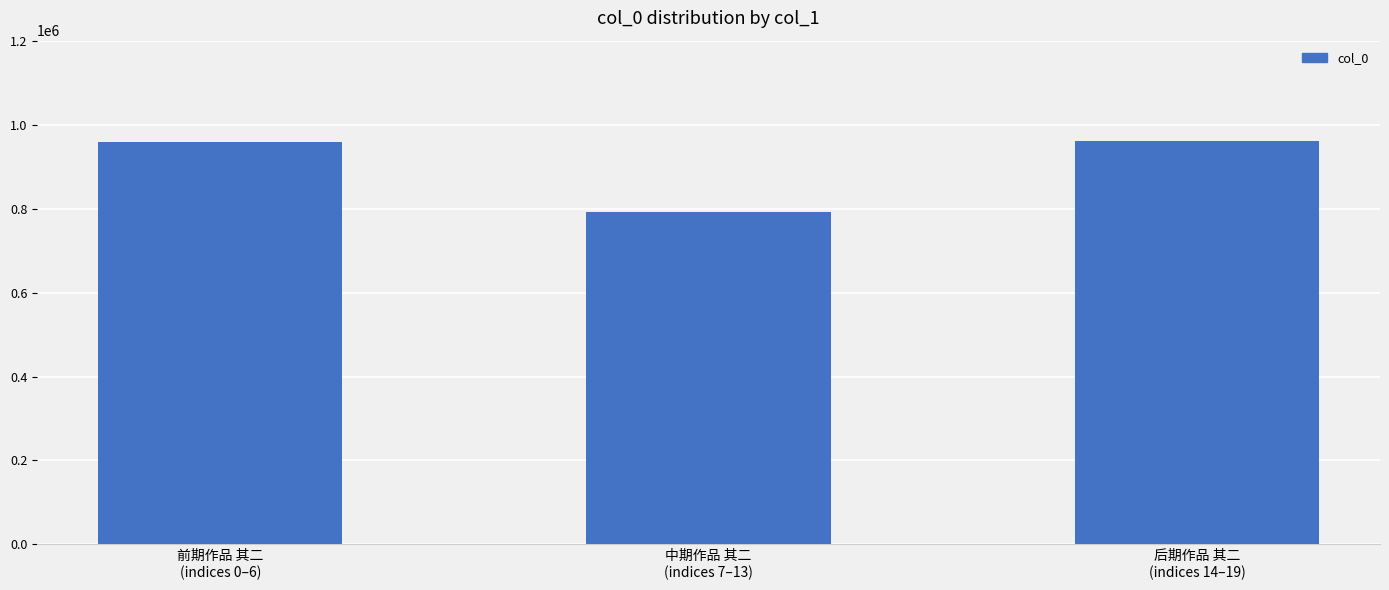

What is the label of the 1st bar from the left?

前期作品 其二
(indices 0–6)